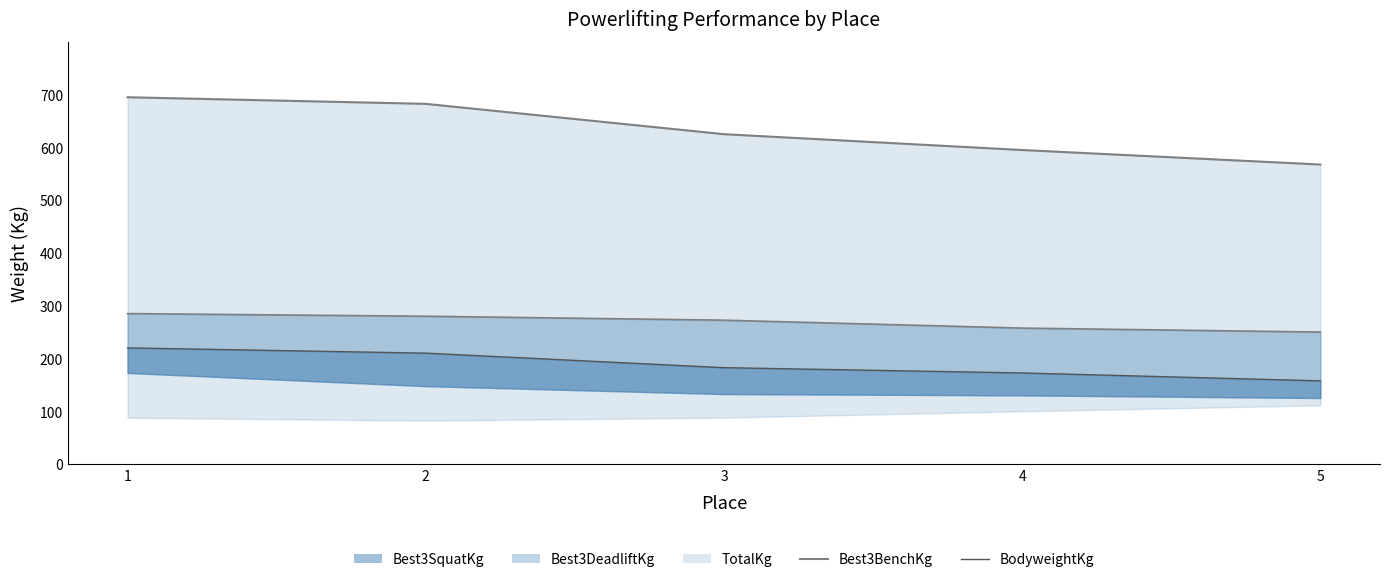

How many lines are shown in the chart?

2